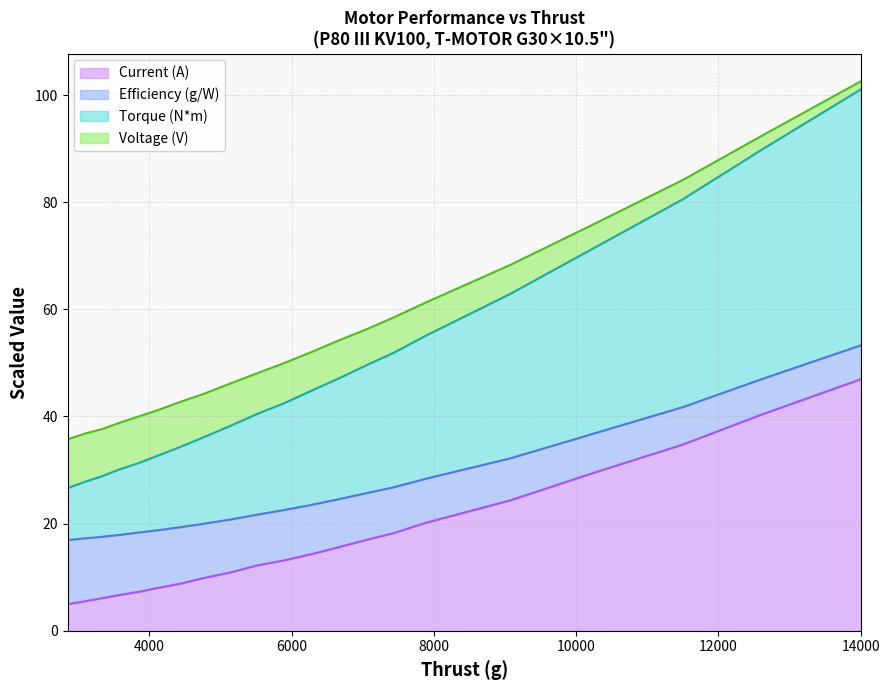

What is the highest value of the Current (A) series?

47.0